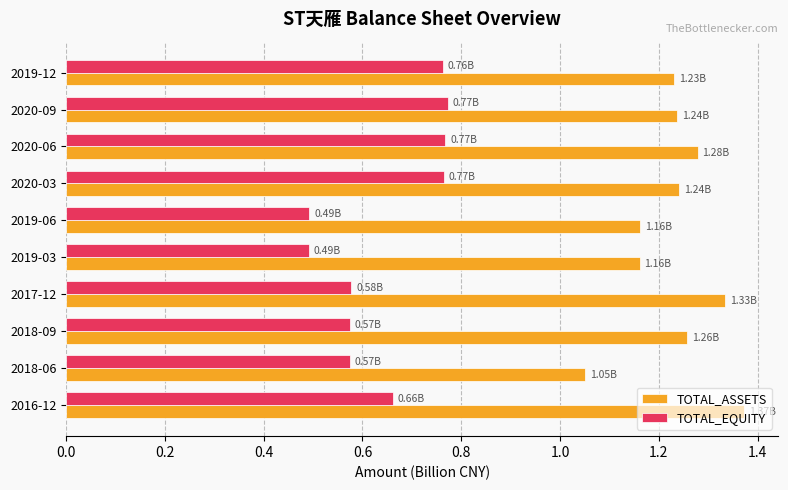

Is the value of TOTAL_EQUITY at 2020-06 greater than the value of TOTAL_ASSETS at 2018-06?

No